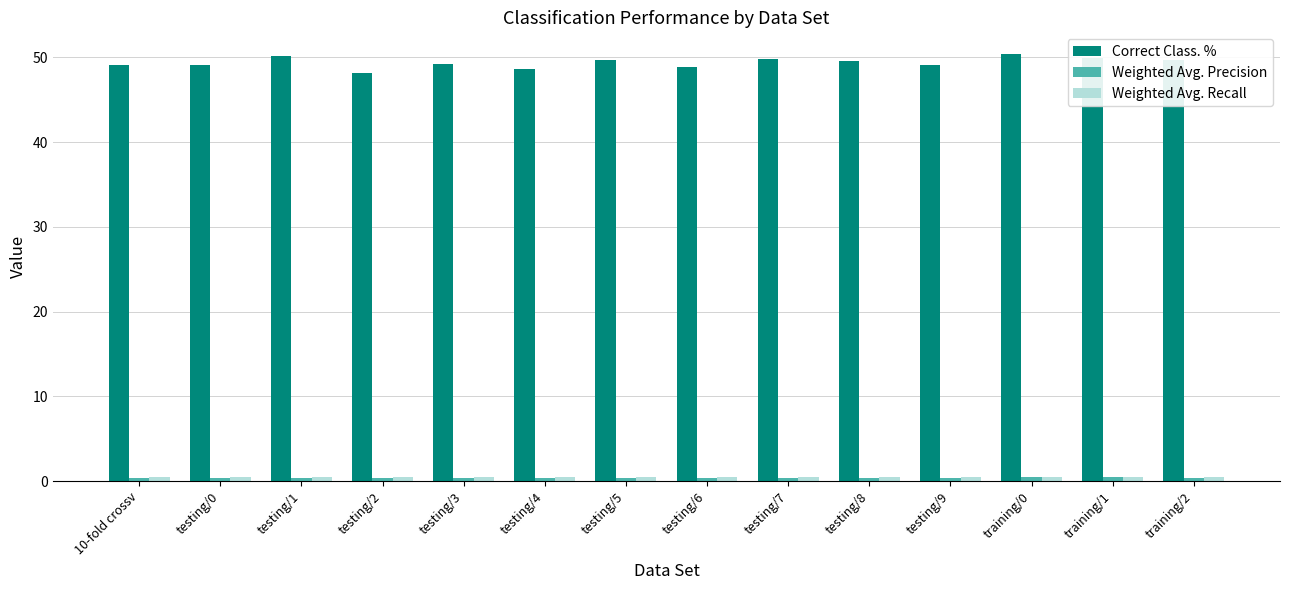

What is the lowest value of the Correct Class. % series?

48.2